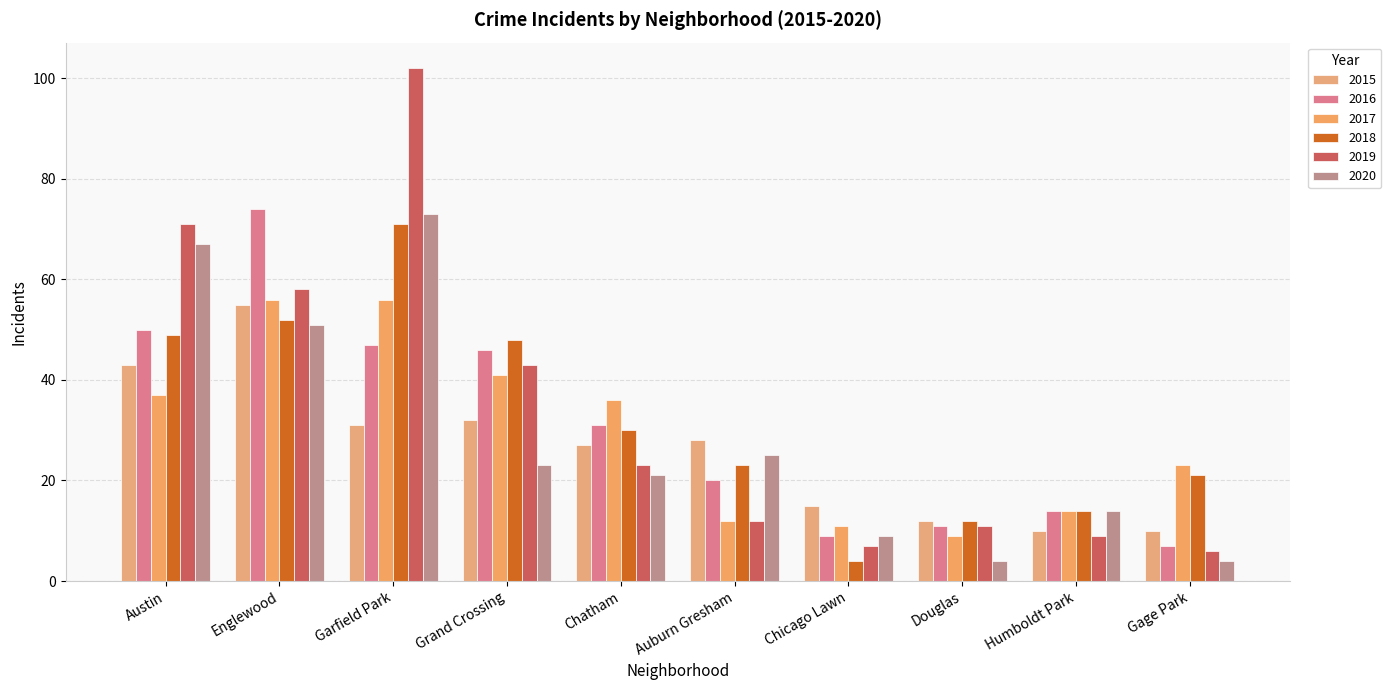

Count the number of categories in the chart.

10